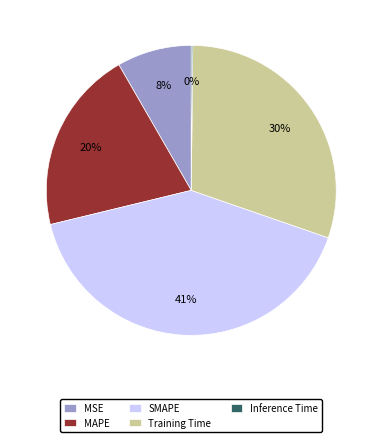

True or false: MSE accounts for 8% of the total.

True